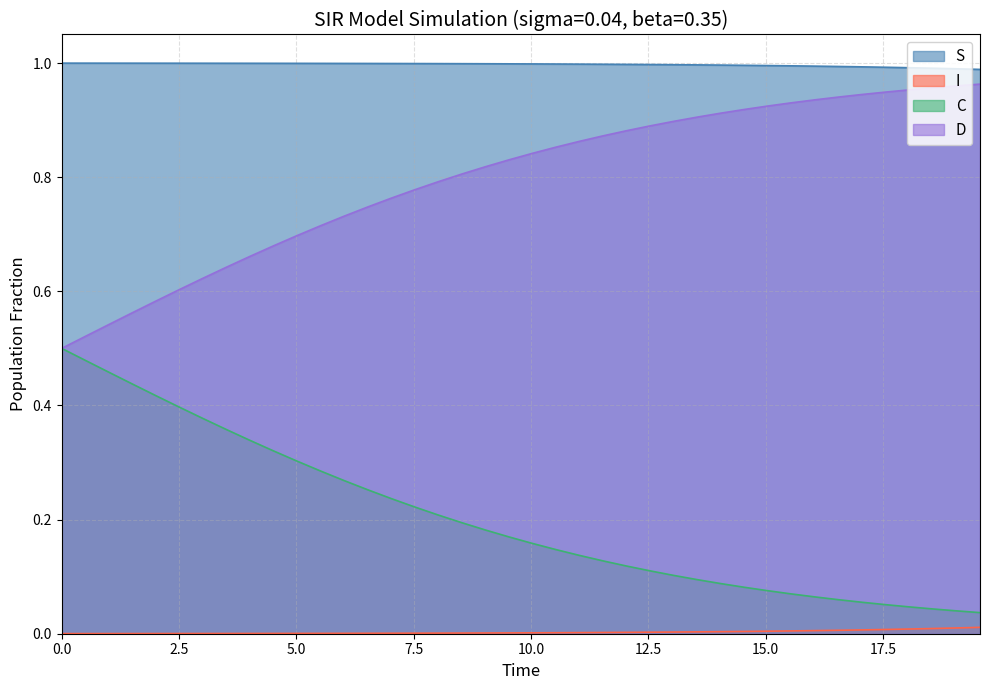

Which series has the largest total across all categories?

S